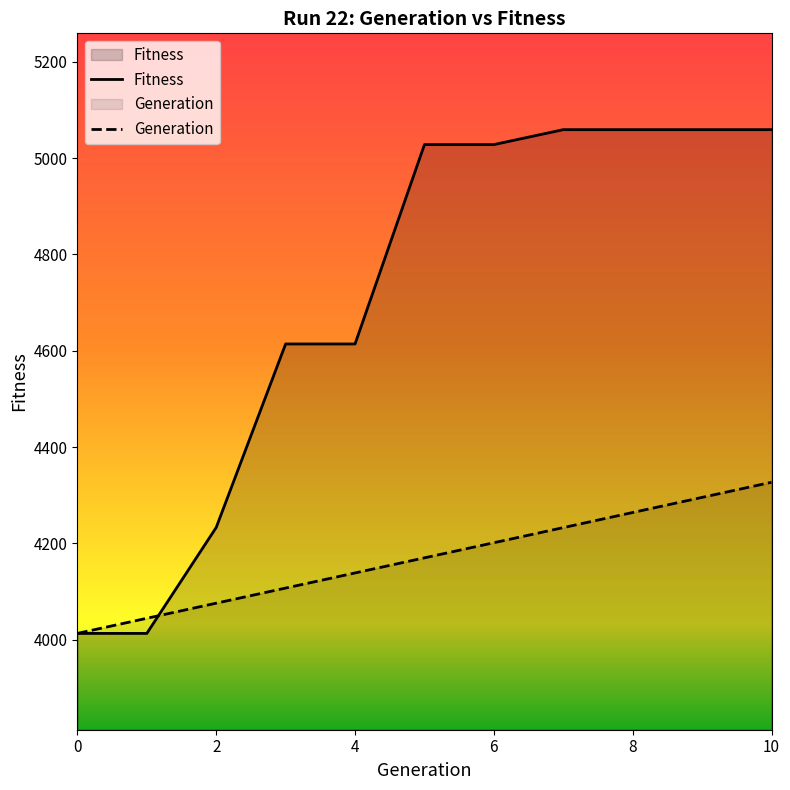

Reading left to right, what are all the values shown in this chart?

Generation: 4013.0	4044.4	4075.8	4107.1	4138.5	4169.9	4201.3	4232.7	4264.0	4295.4	4326.8
Fitness: 4013.0	4013.0	4233.0	4614.0	4614.0	5028.0	5028.0	5059.0	5059.0	5059.0	5059.0